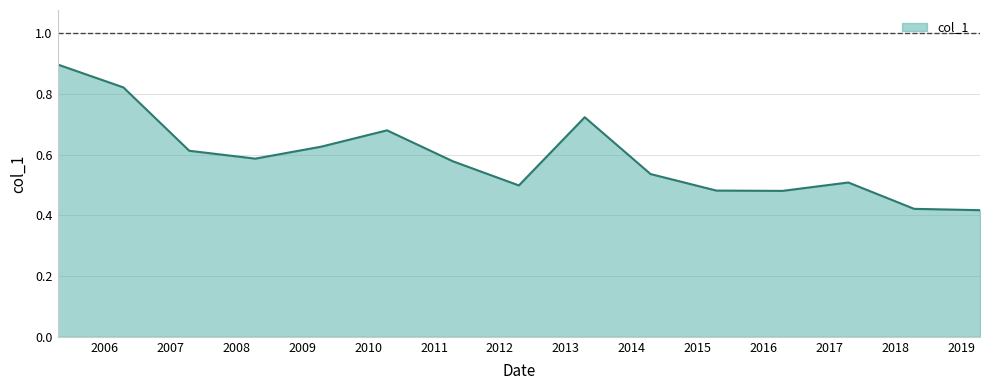

What is the greatest value displayed?

0.9